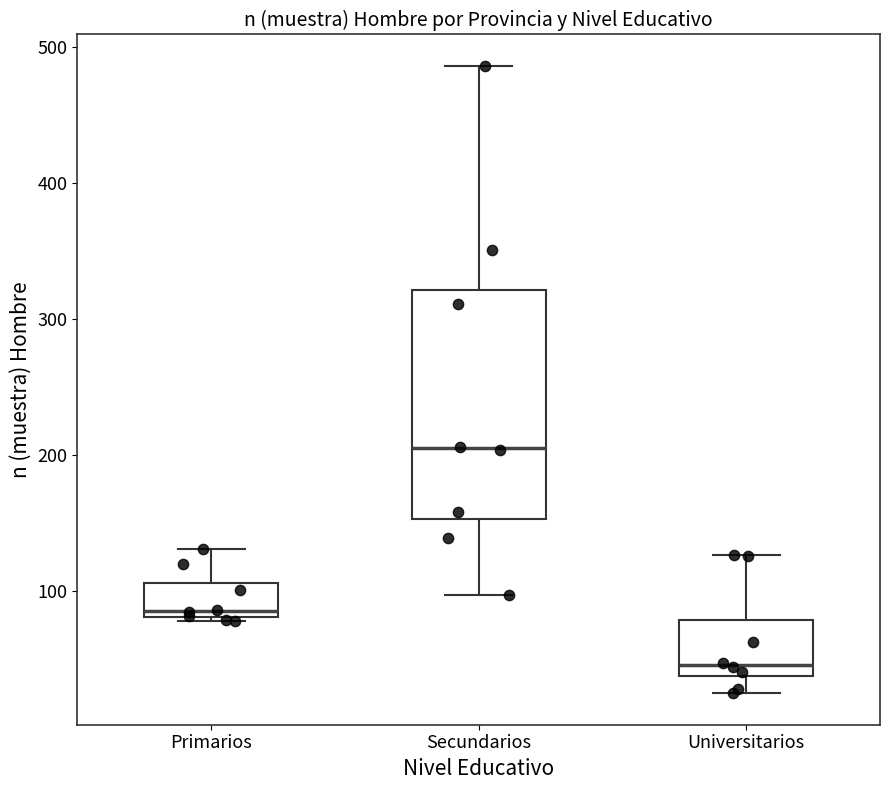

Which box's median line is the highest?

Secundarios